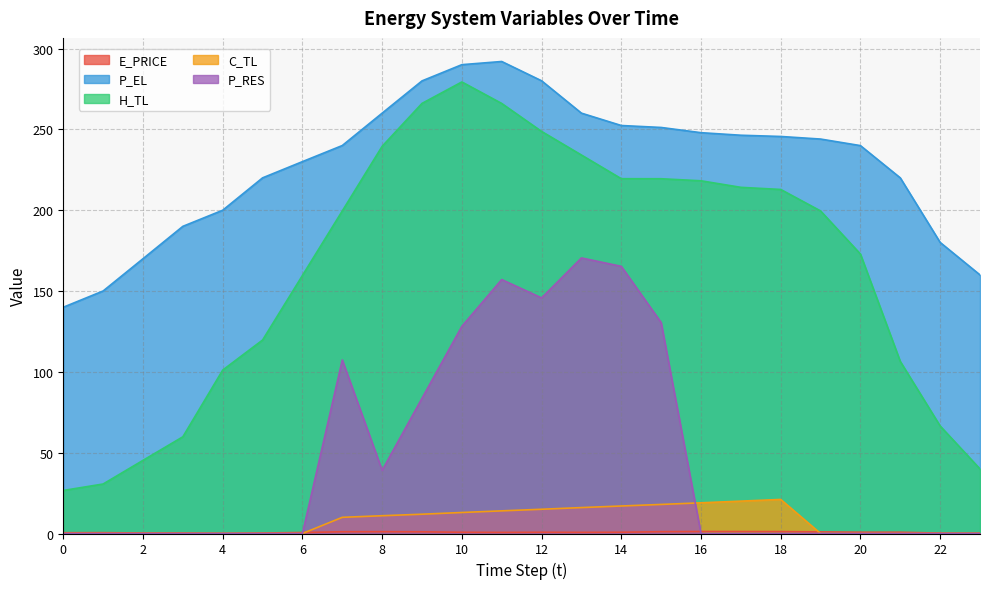

At which category does H_TL reach its first local peak?

10